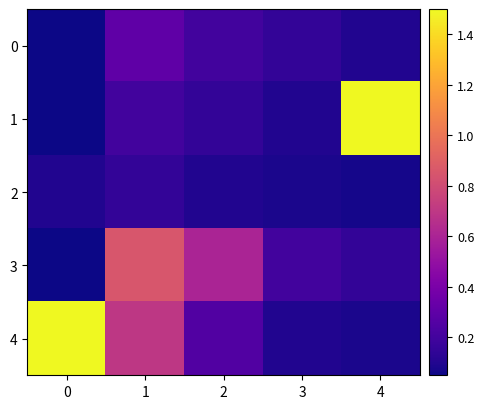

What is the spread (max minus min) of values at 1?

0.7